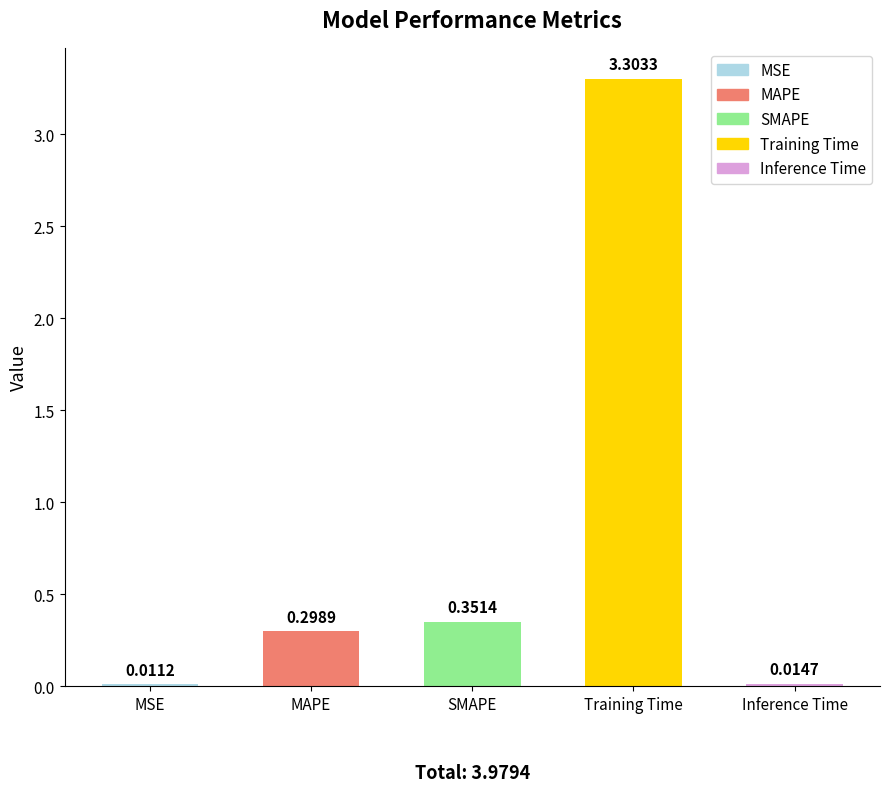

What is the label of the 3rd bar from the right?

SMAPE